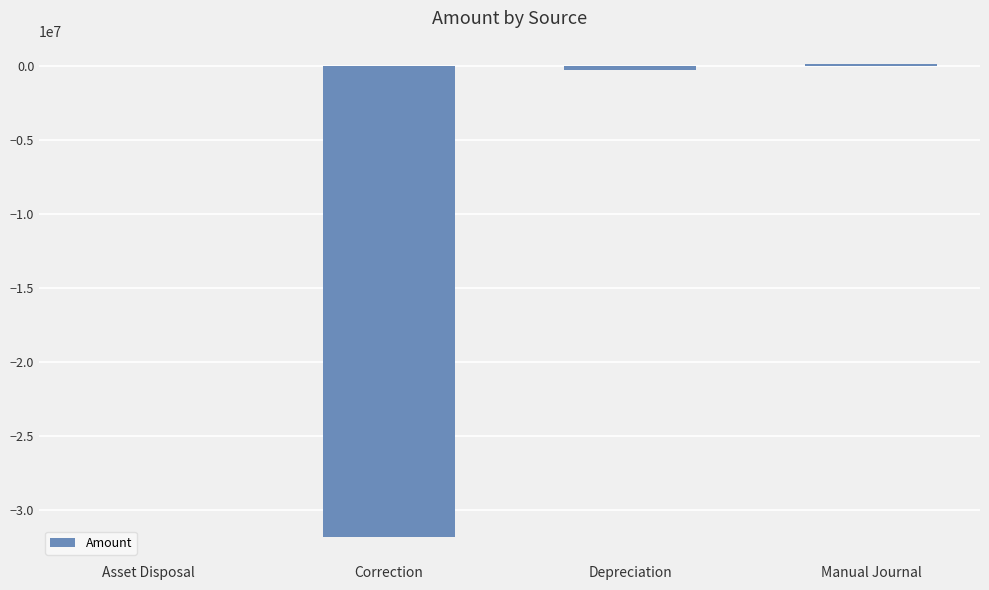

What is the sum of all values?

-31996628.8